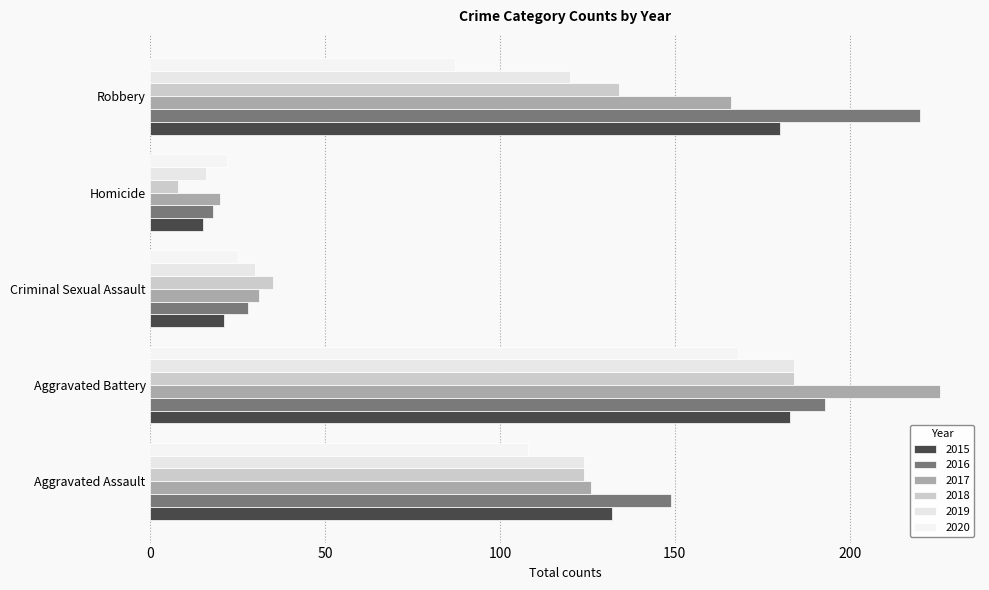

Between Homicide and Criminal Sexual Assault, which is larger?

Criminal Sexual Assault